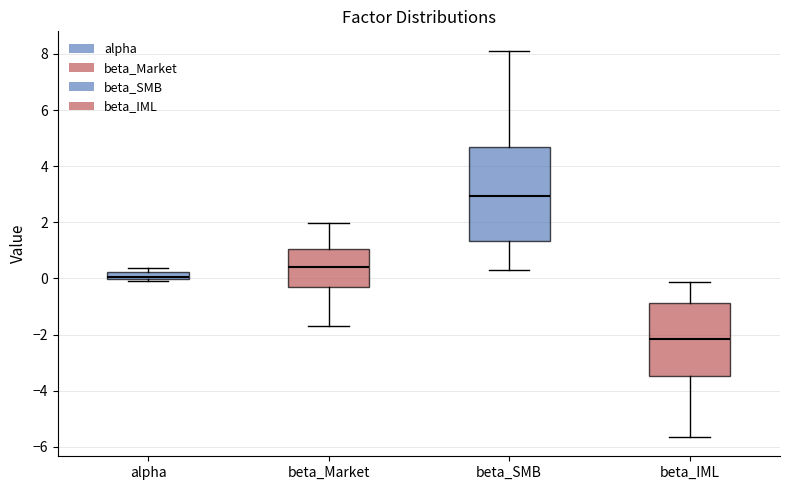

Which box's median line is the highest?

beta_SMB